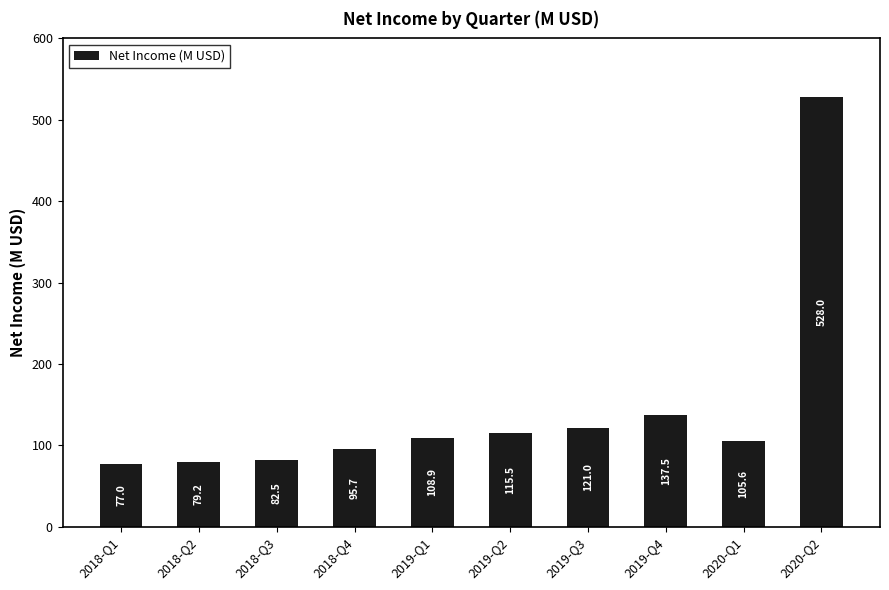

List the labels in order of value, largest first.

2020-Q2, 2019-Q4, 2019-Q3, 2019-Q2, 2019-Q1, 2020-Q1, 2018-Q4, 2018-Q3, 2018-Q2, 2018-Q1